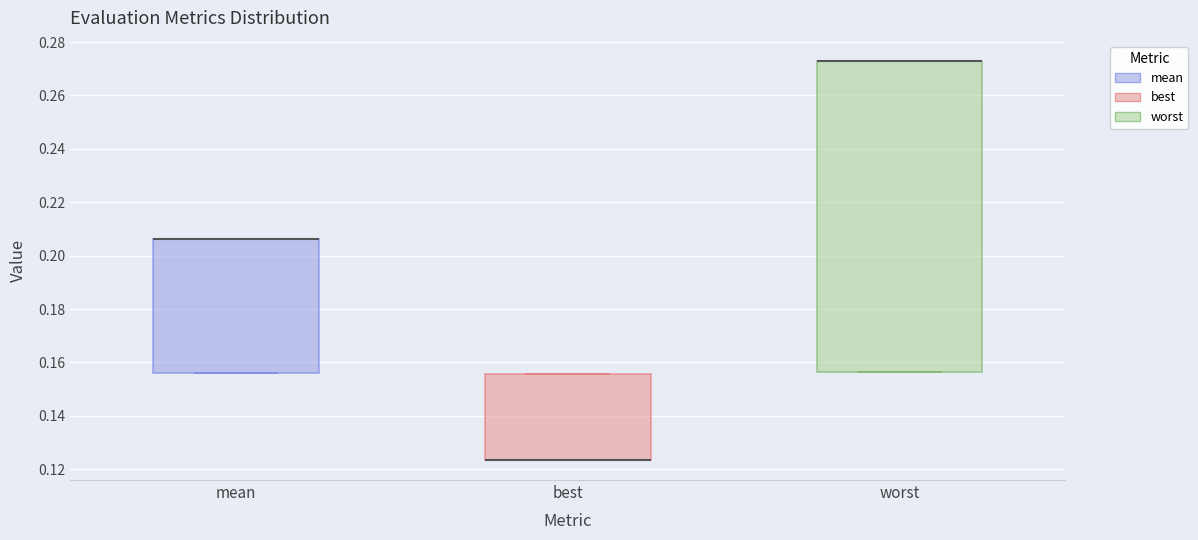

Comparing the boxes themselves (not the whiskers), which one is the tallest?

worst